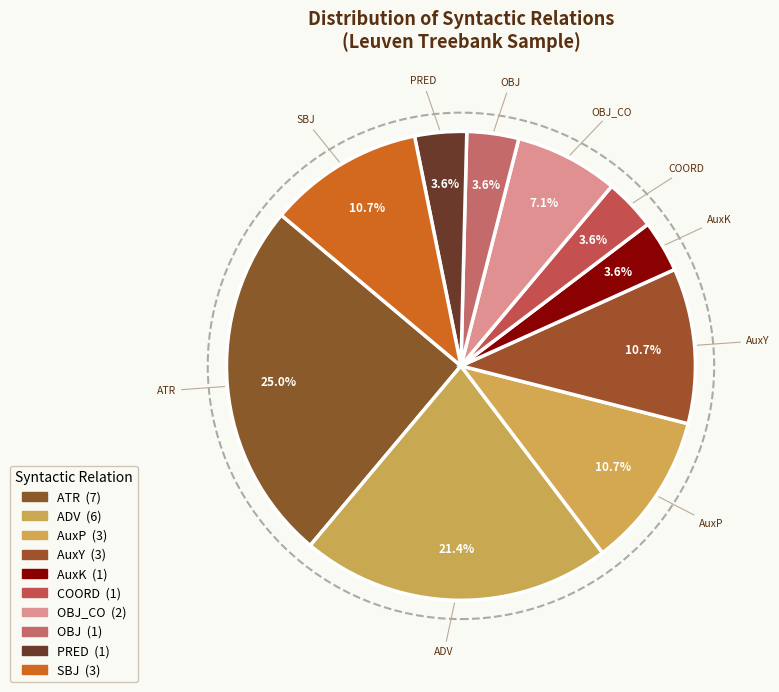

To the nearest percent, what portion does OBJ represent?

4%